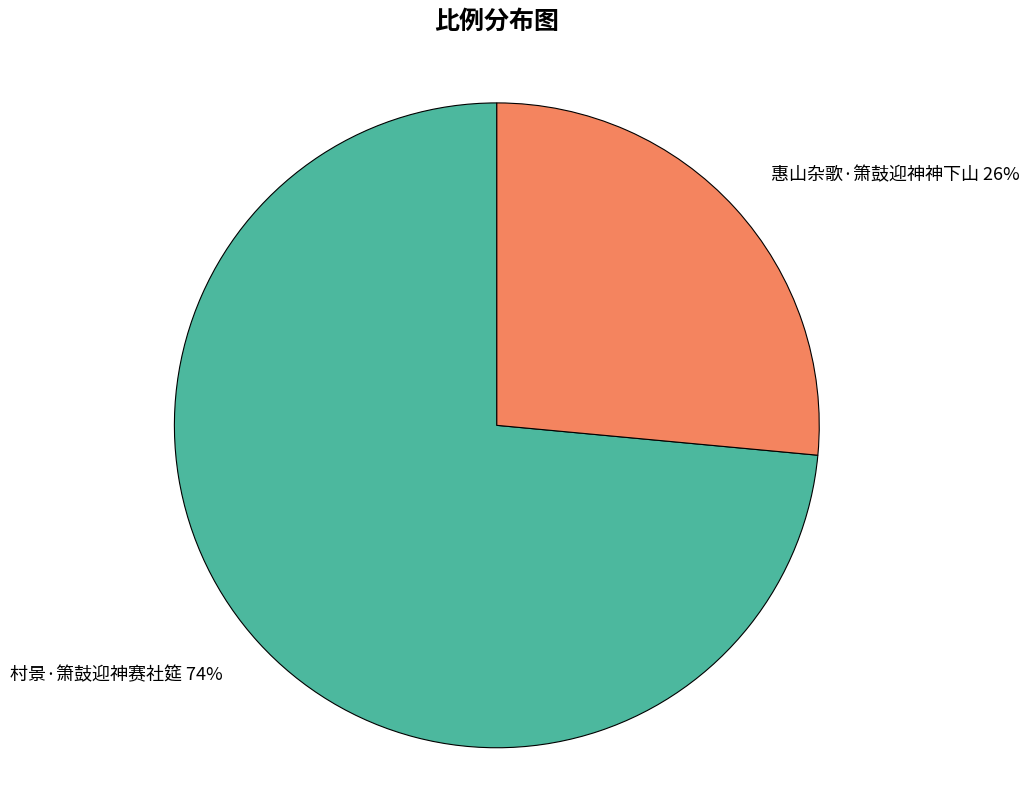

To the nearest percent, what is the average slice percentage?

50%